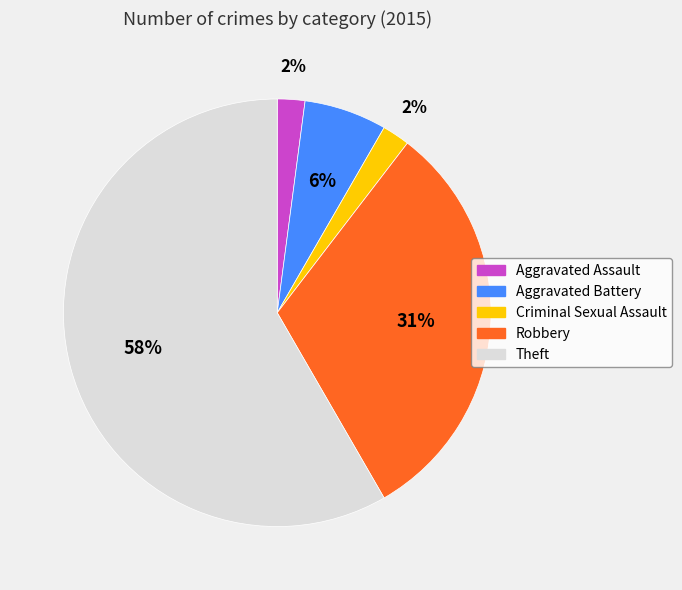

Does any single category account for the majority?

Yes